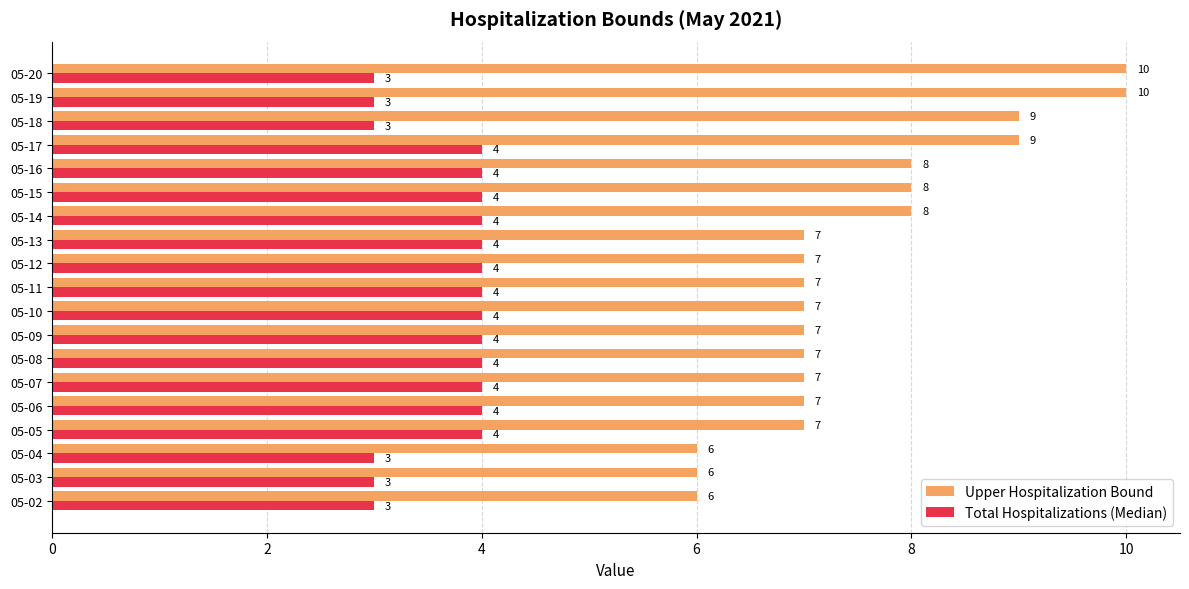

What is the difference between the highest and lowest values at 05-14?

4